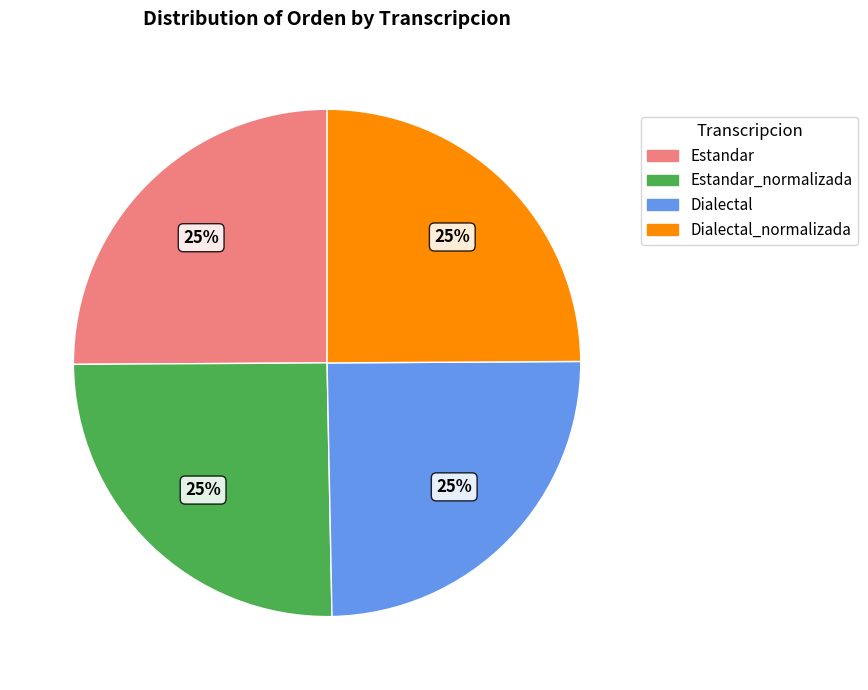

Is there a majority slice in this chart?

No